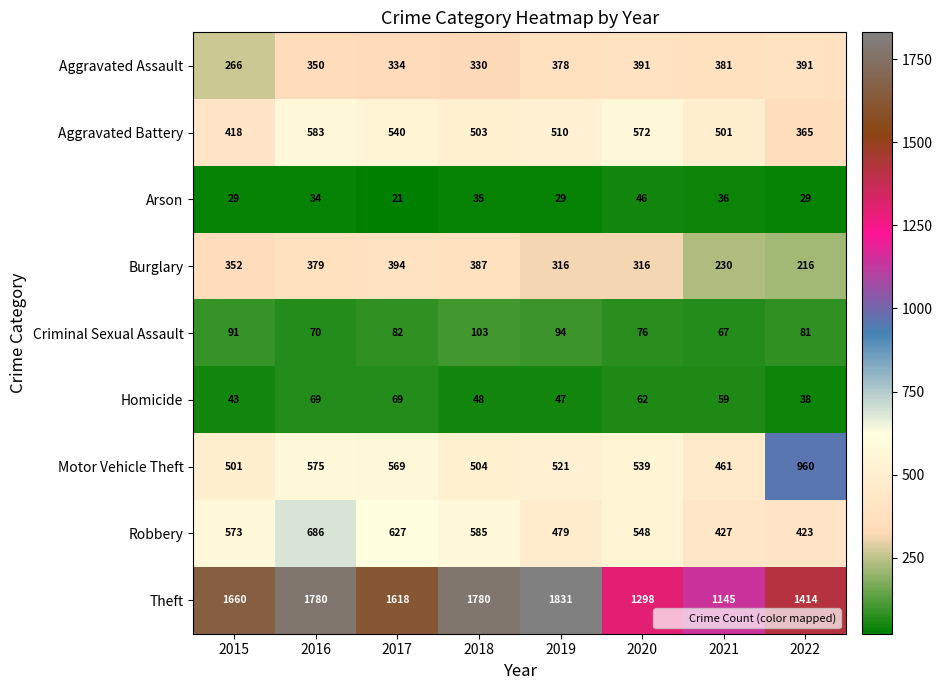

At which label is Theft closest to 1488?

2022